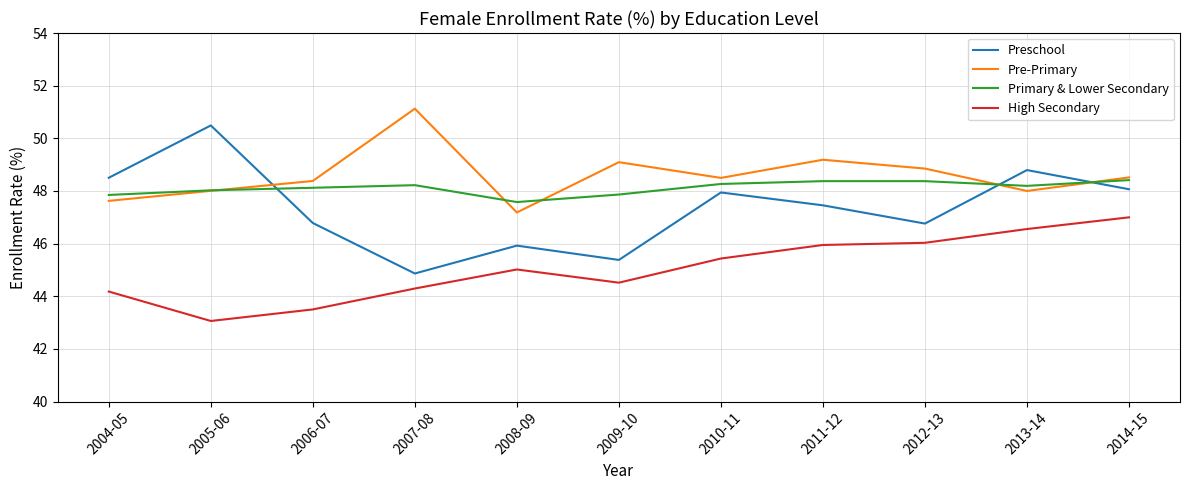

Read the Preschool value at 2011-12.

47.5